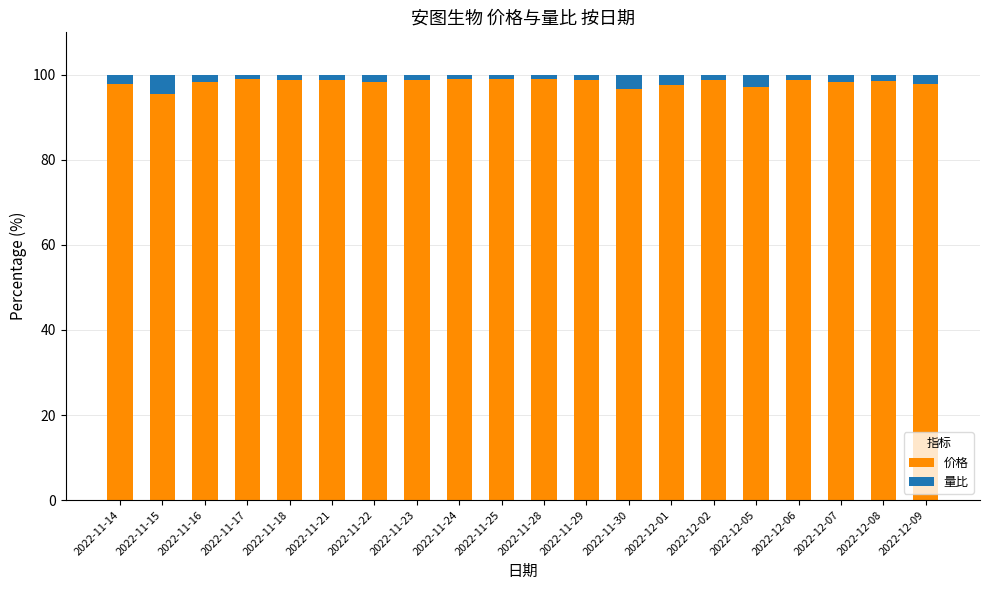

What is the minimum value for 价格?

95.6